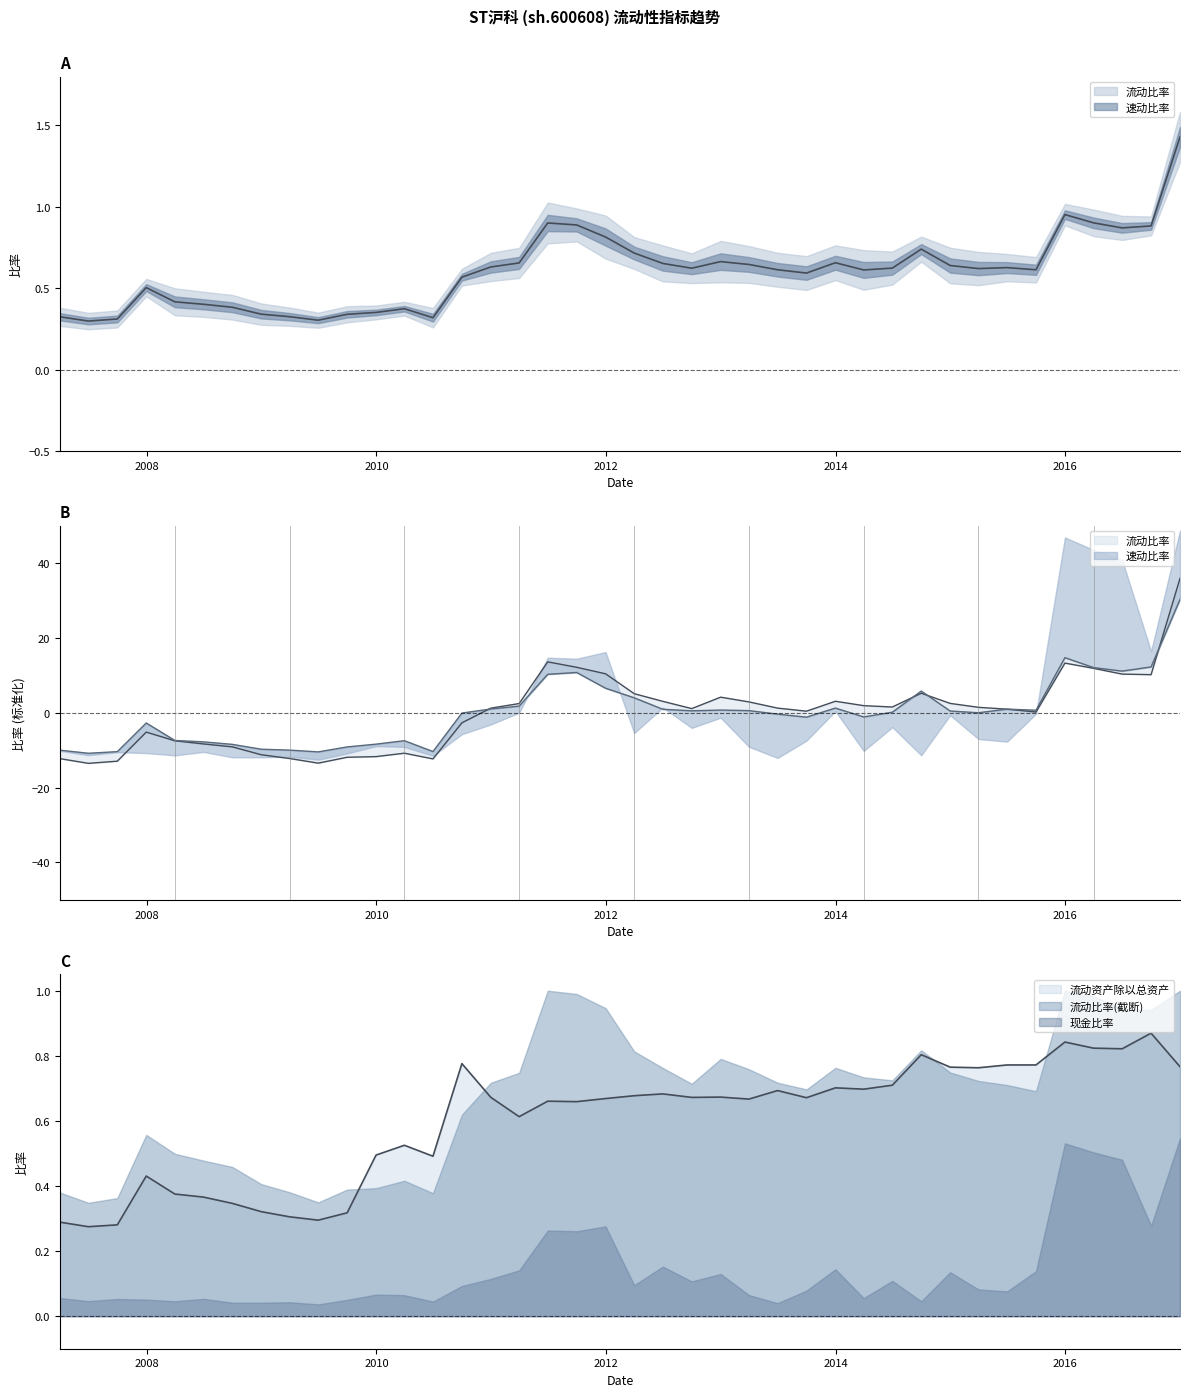

At which category does 流动资产除以总资产 reach its first local peak?

2007-12-31